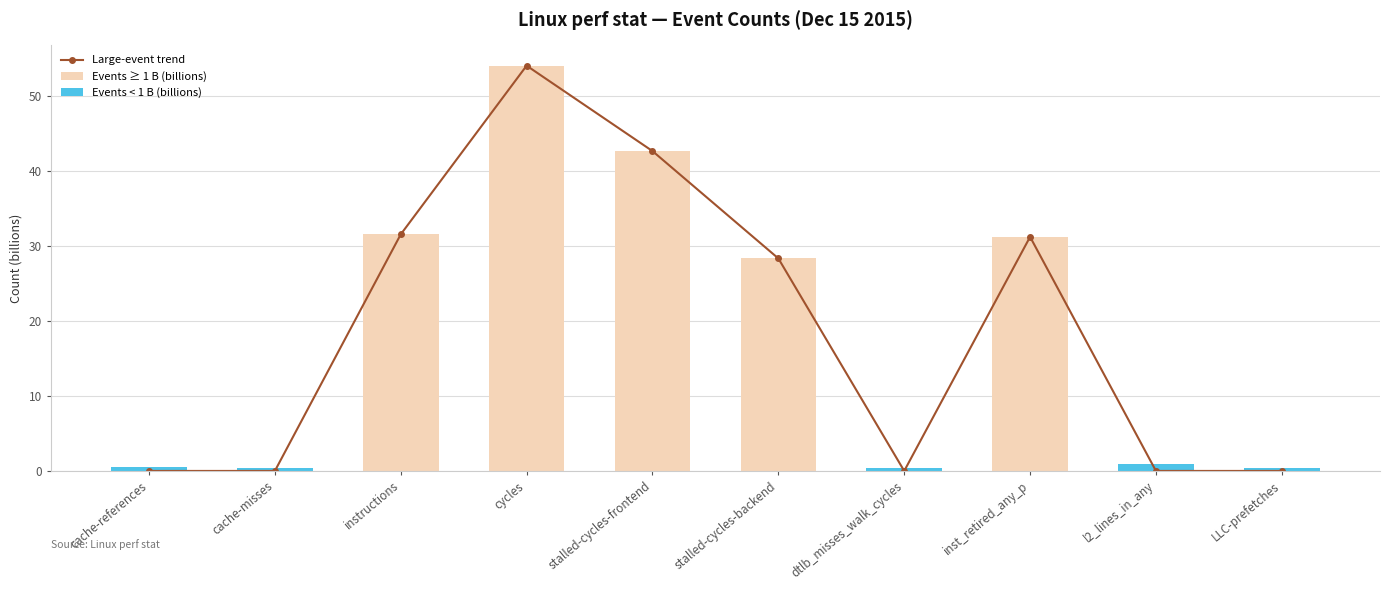

Where is Events < 1 B (billions) nearest to the value 0?

instructions